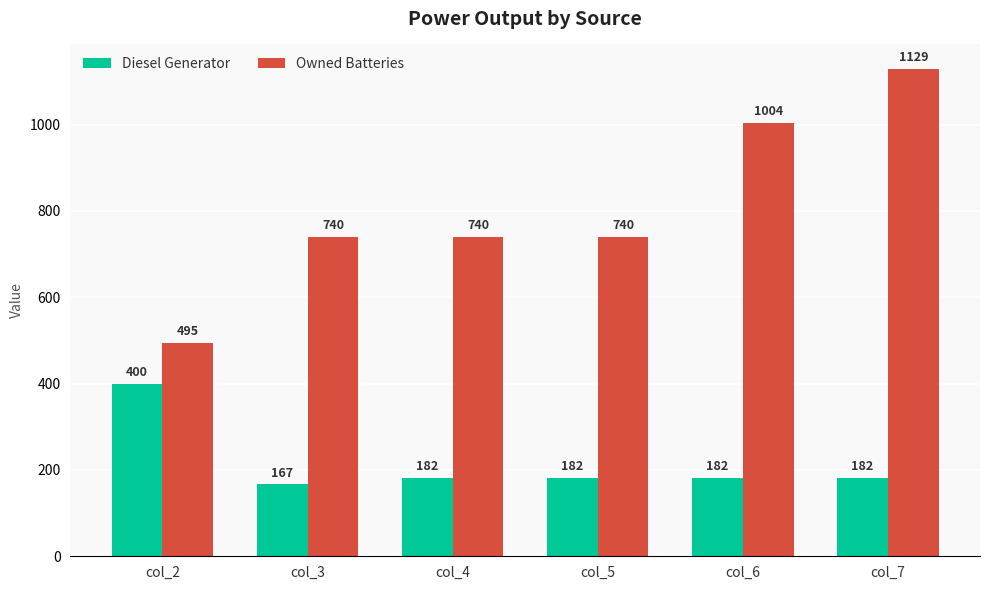

Reading left to right, what are all the values shown in this chart?

Diesel Generator: 400	167	182	182	182	182
Owned Batteries: 495	740	740	740	1004	1129